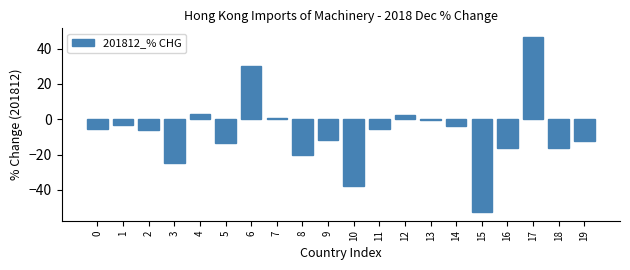

Which category has the highest value across all series?

17